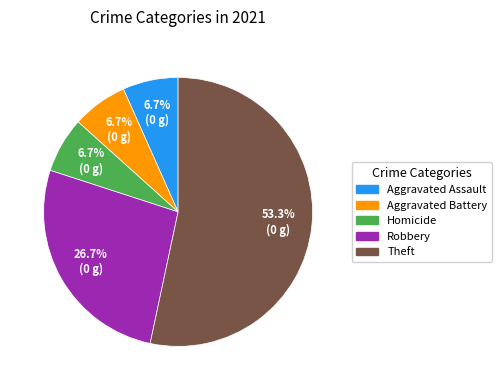

Is there any slice that represents more than half of the pie?

Yes